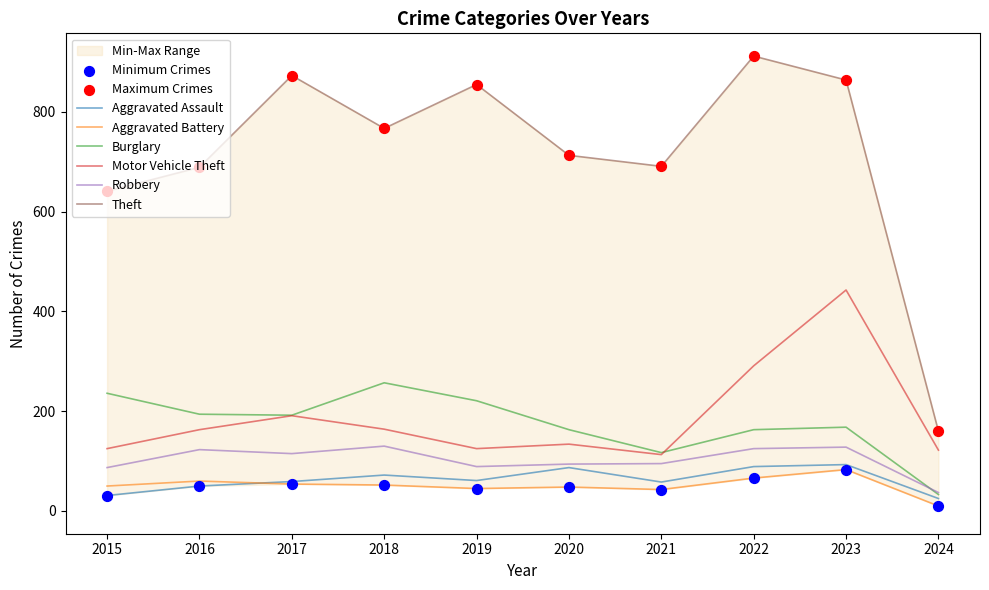

Is the value of Burglary at 2016 greater than the value of Motor Vehicle Theft at 2024?

Yes